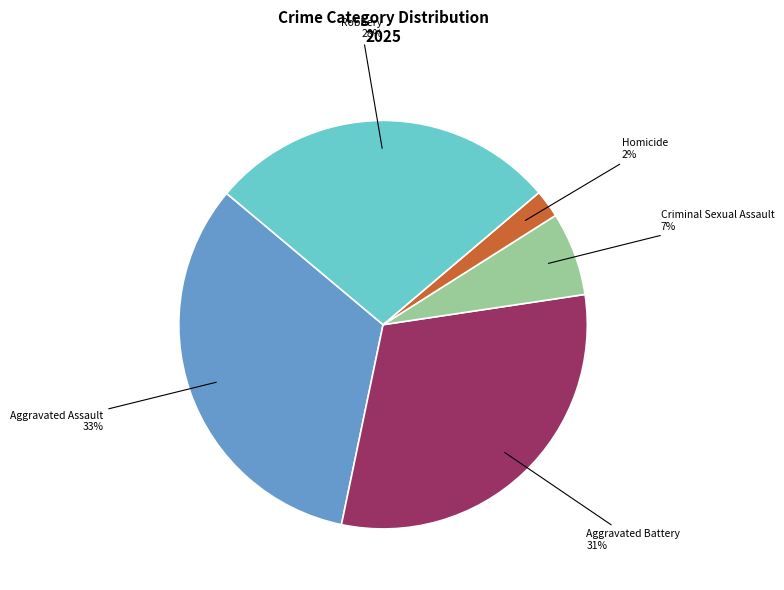

How many slices are in this pie chart?

5